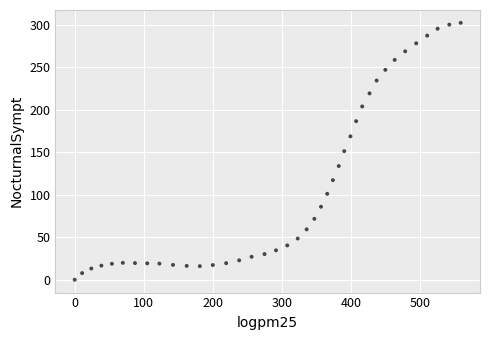

What is the range of Y values (max minus min)?

302.3